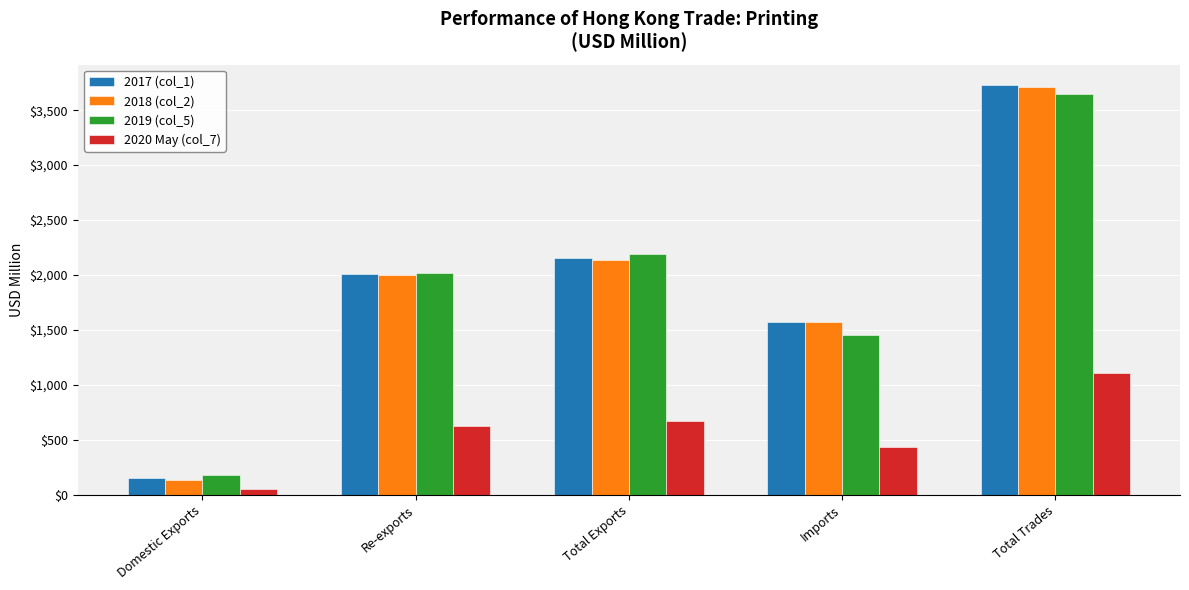

List the labels in order of 2018 (col_2) value, largest first.

Total Trades, Total Exports, Re-exports, Imports, Domestic Exports